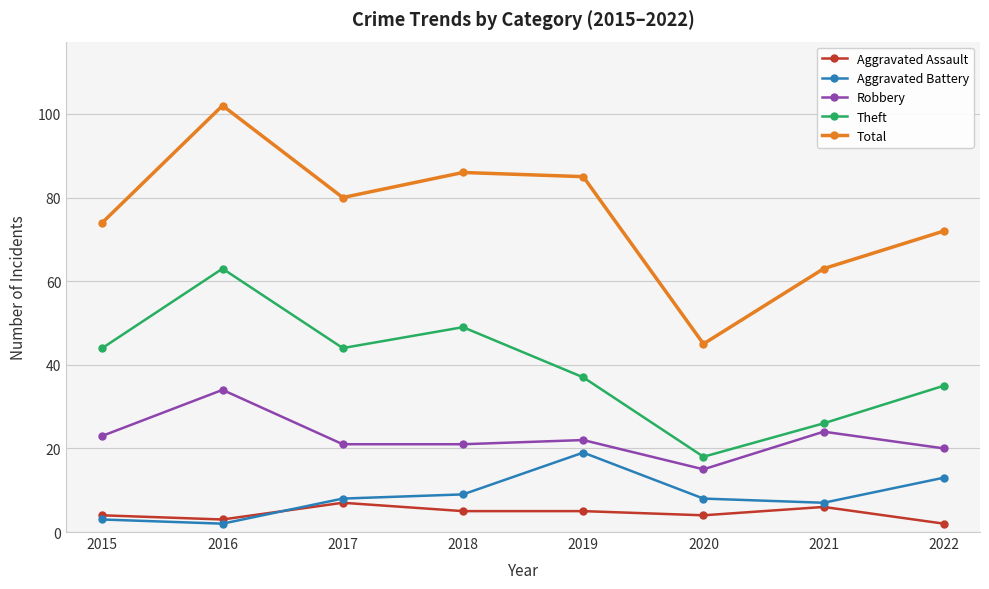

What is the maximum value for Total?

102